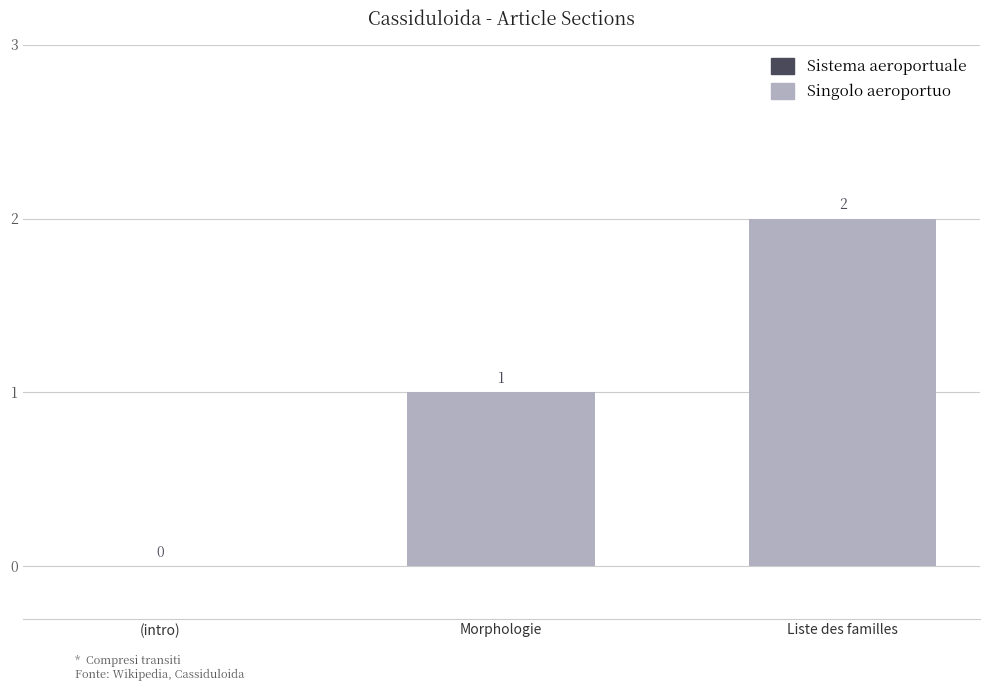

How many values are between 0 and 2?

3